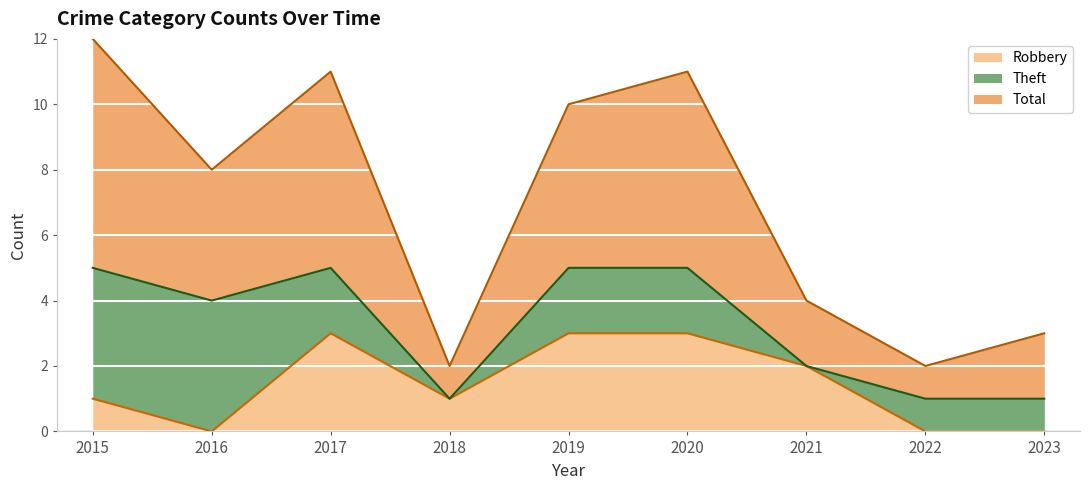

At which label is Robbery closest to 1?

2015